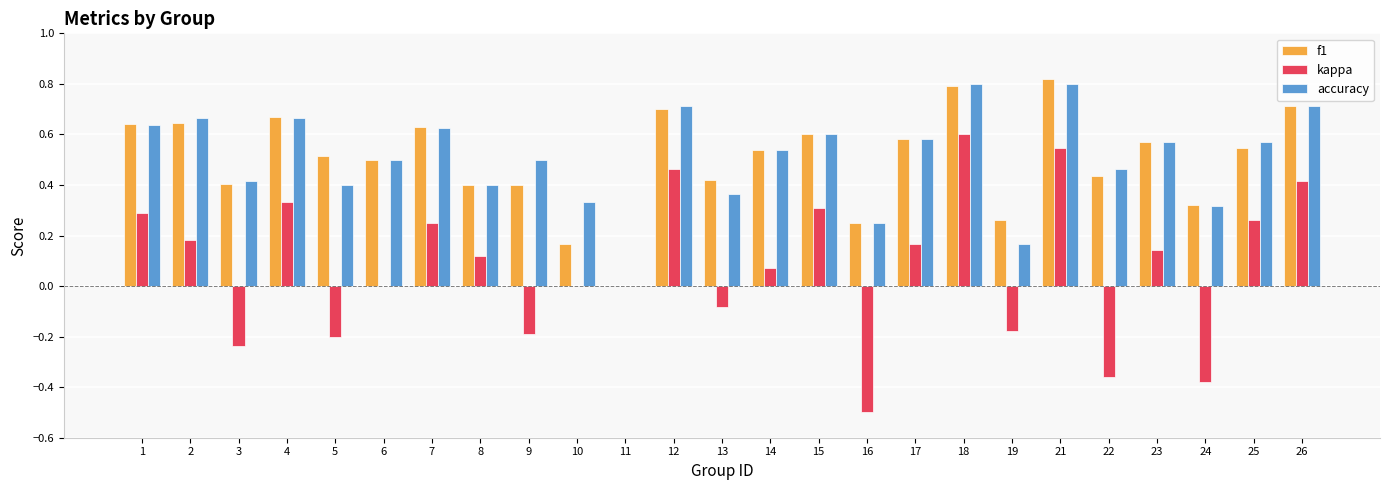

How many values in accuracy are above zero?

24